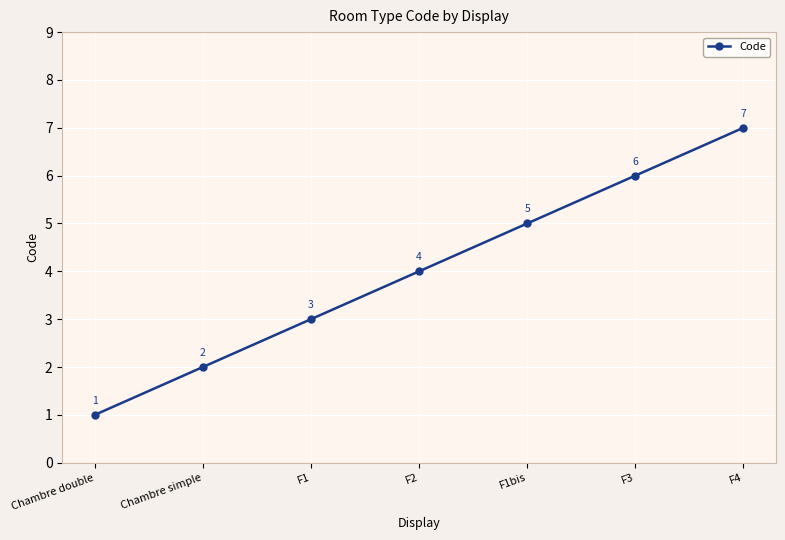

Where is the data nearest to the value 4?

F2